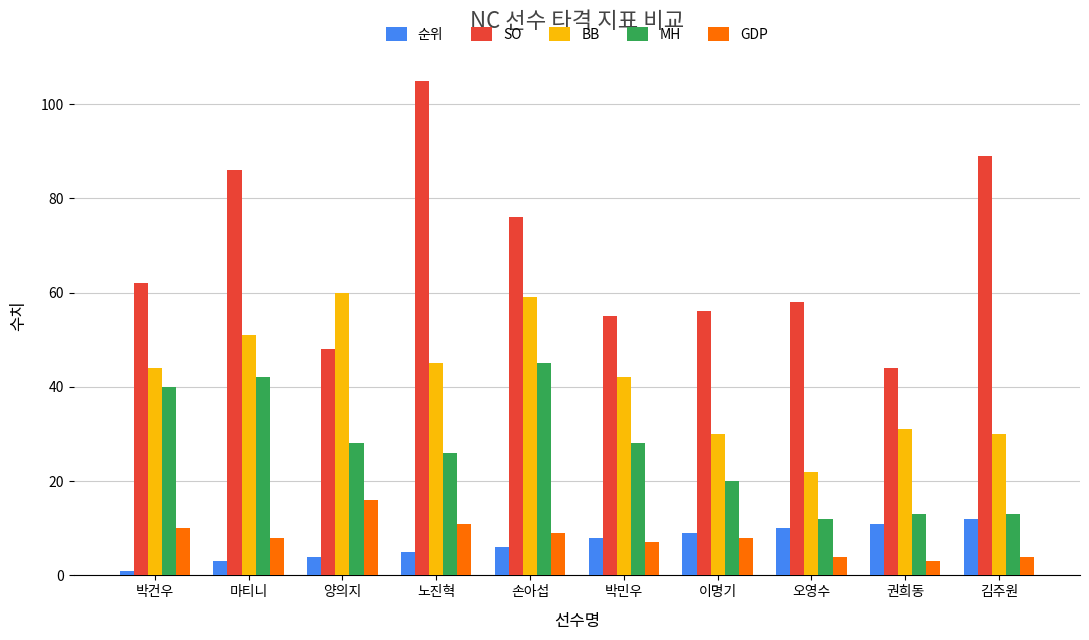

What is the label of the 5th bar from the right?

박민우